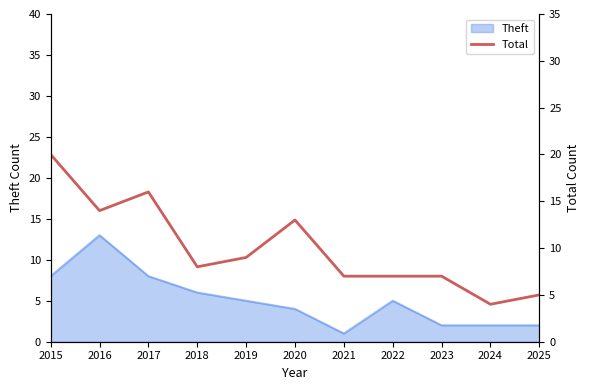

True or false: Theft has a value of 5 at 2019.

True